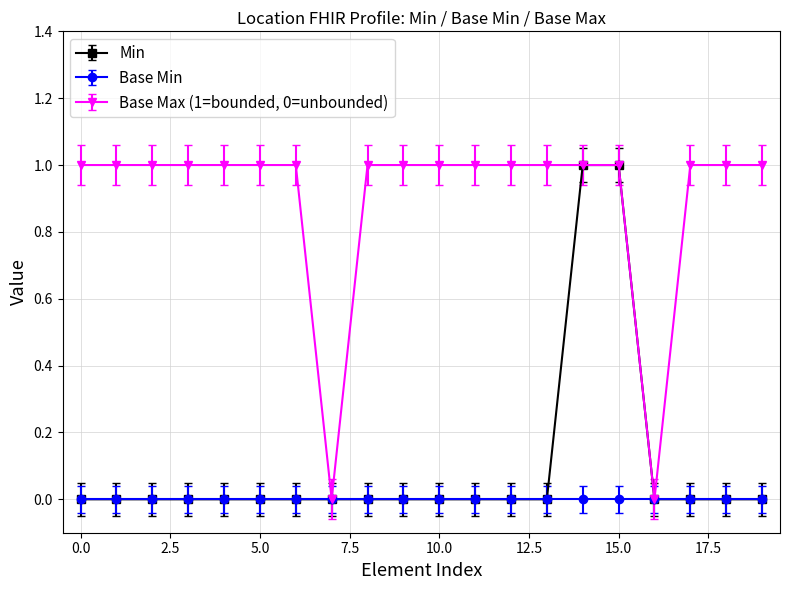

Which series has the largest total across all categories?

Base Max (1=bounded, 0=unbounded)